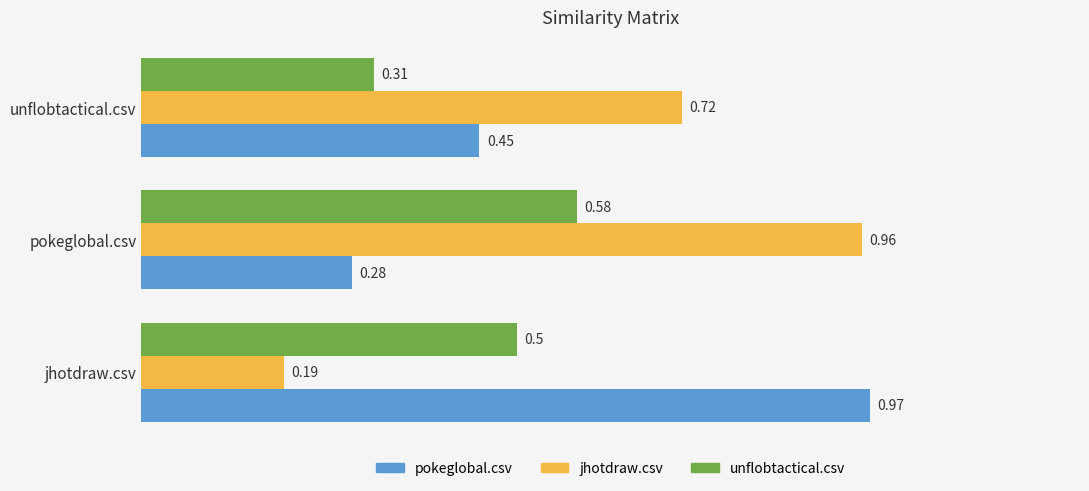

How many unflobtactical.csv values are between 0 and 1?

3